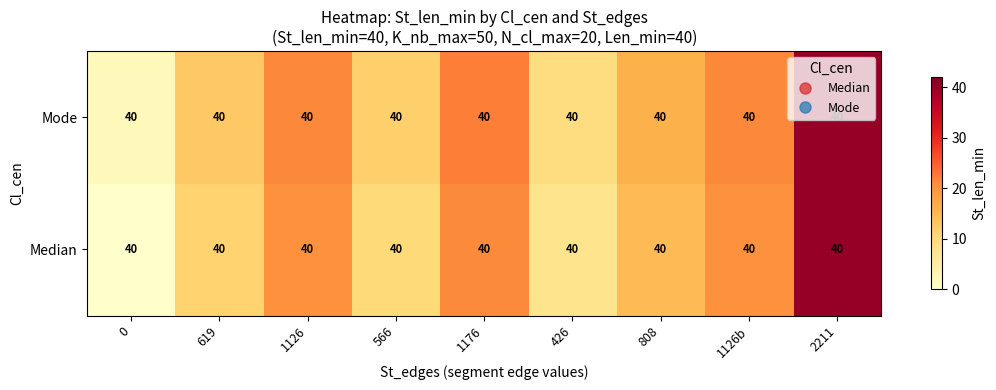

Which series has the largest total across all categories?

Mode